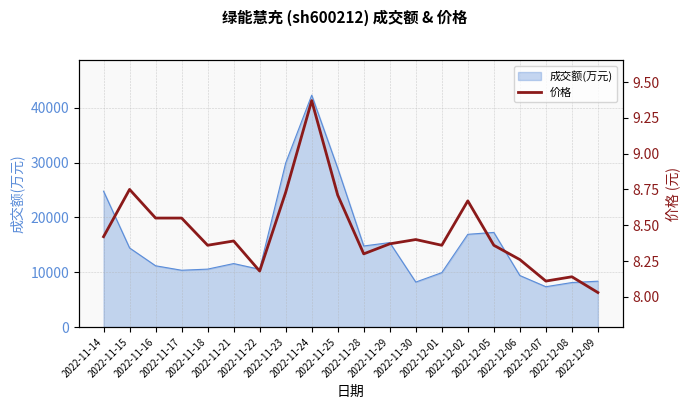

At which category does the data reach its first local valley?

2022-11-18